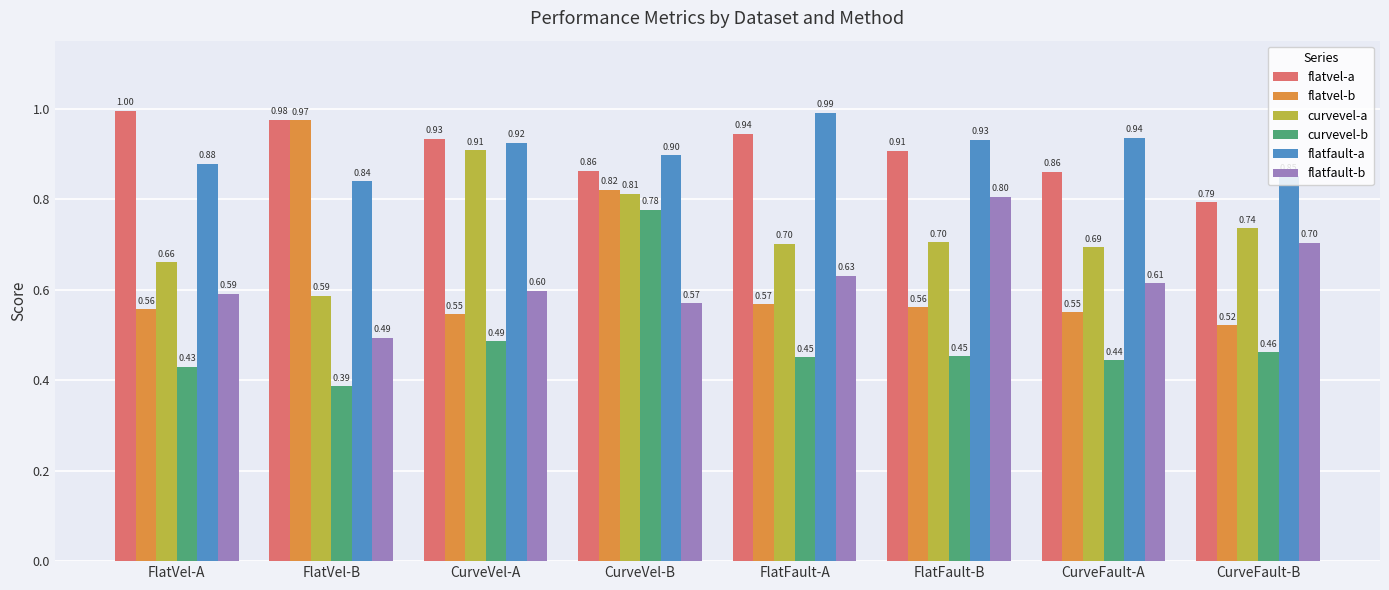

What is the sum of all flatfault-a values?

7.2